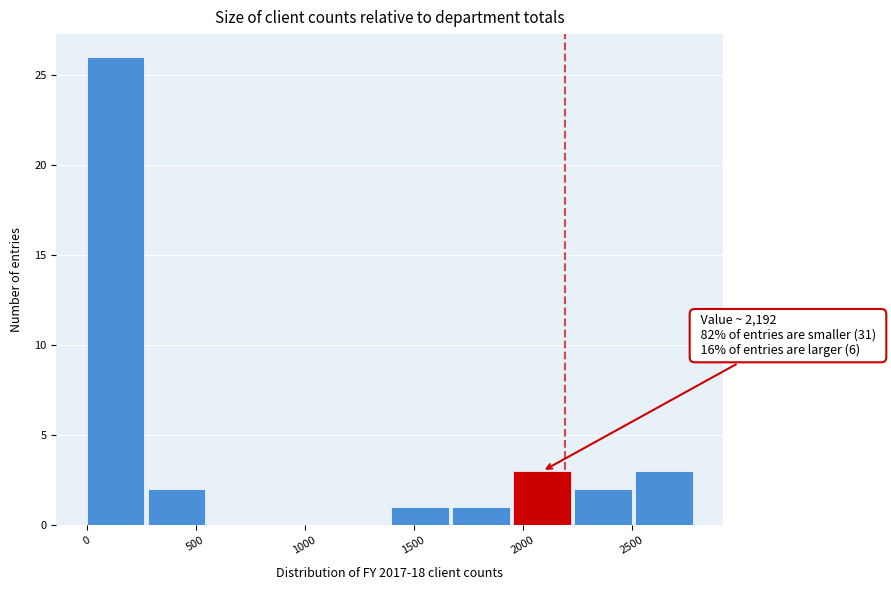

Over which range of the x-axis is the bar tallest?

0 to 300